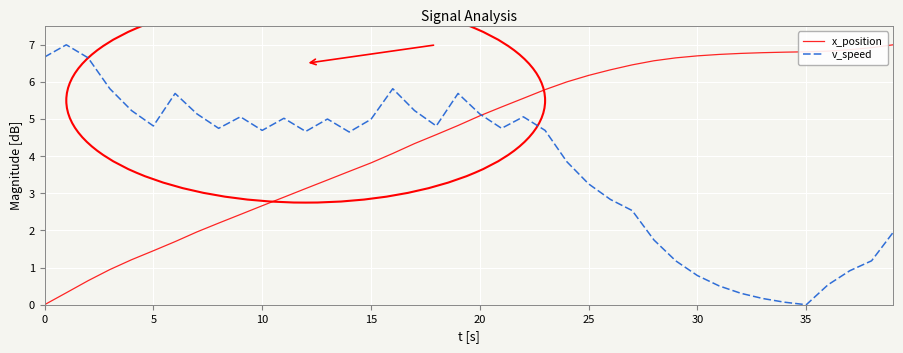

Which series has the largest total across all categories?

x_position